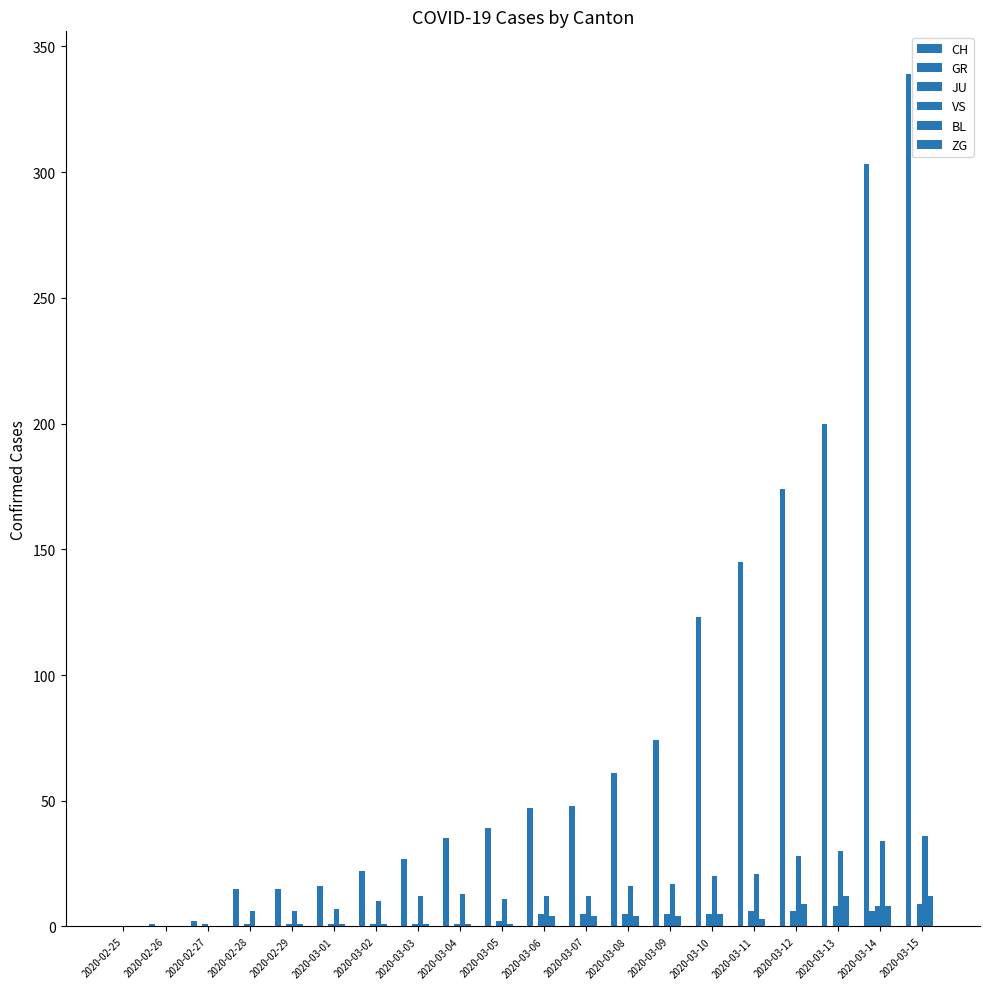

What is the average value of the VS series?

15